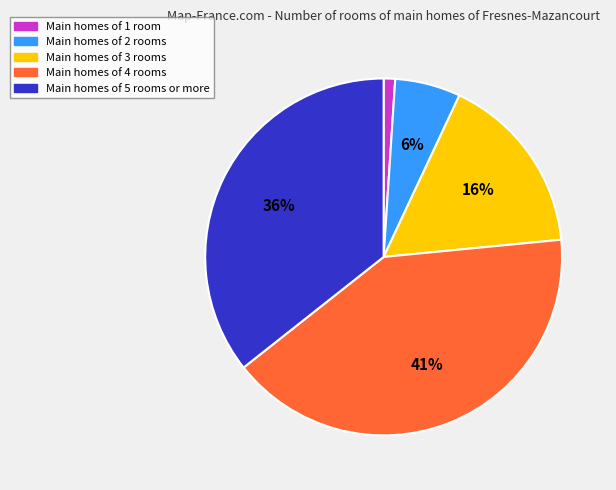

To the nearest percent, what is the average slice percentage?

20%